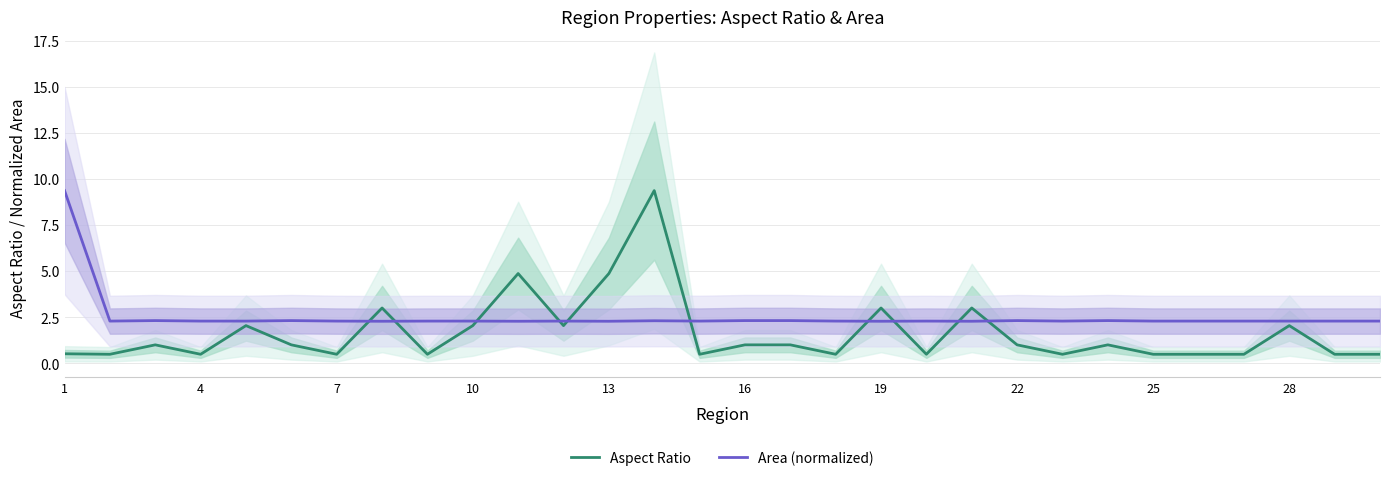

The Area (normalized) series shows 2.3 at 7. True or false?

True